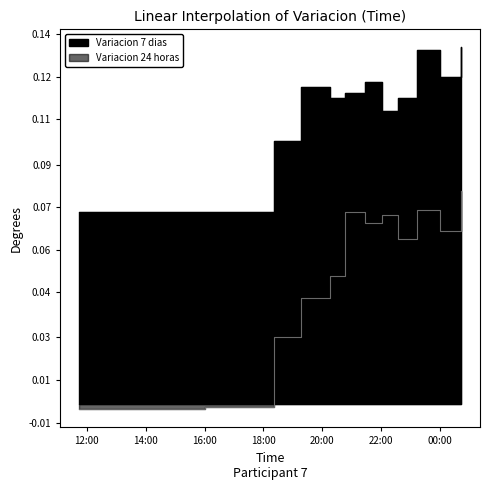

True or false: Variacion 24 horas and Variacion 7 dias intersect in this chart.

False